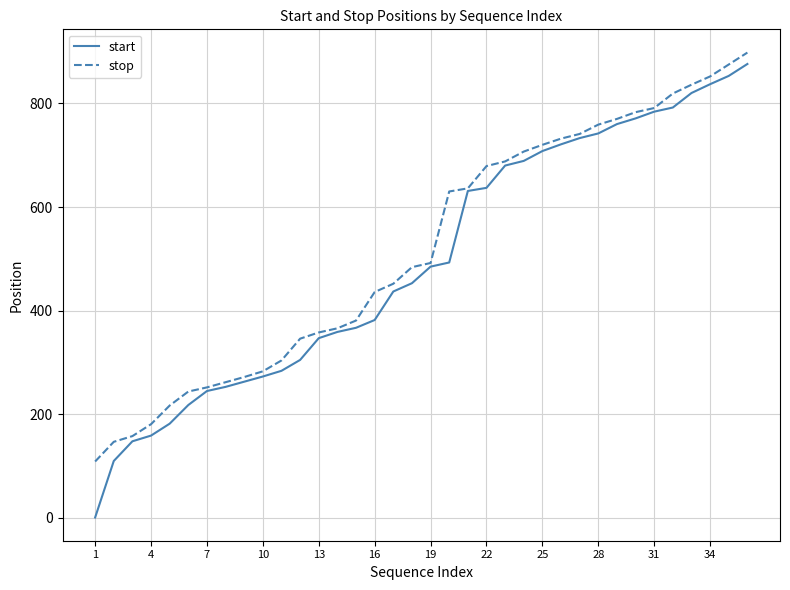

What is the minimum value for stop?

109